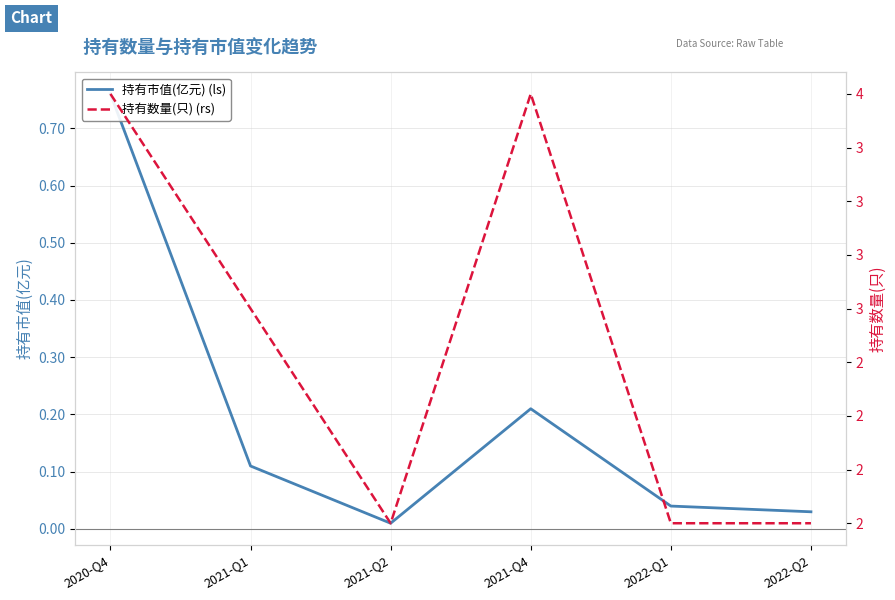

What is the maximum value for 持有市值(亿元) (ls)?

0.8